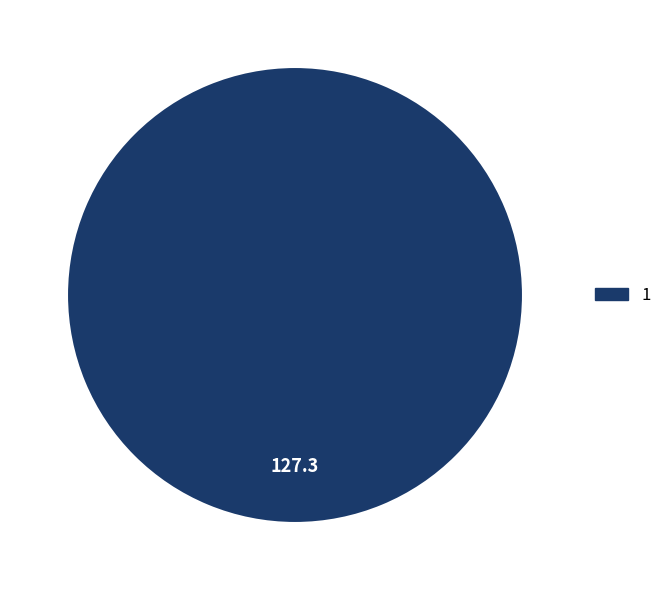

Which slice represents more than half of the pie?

1